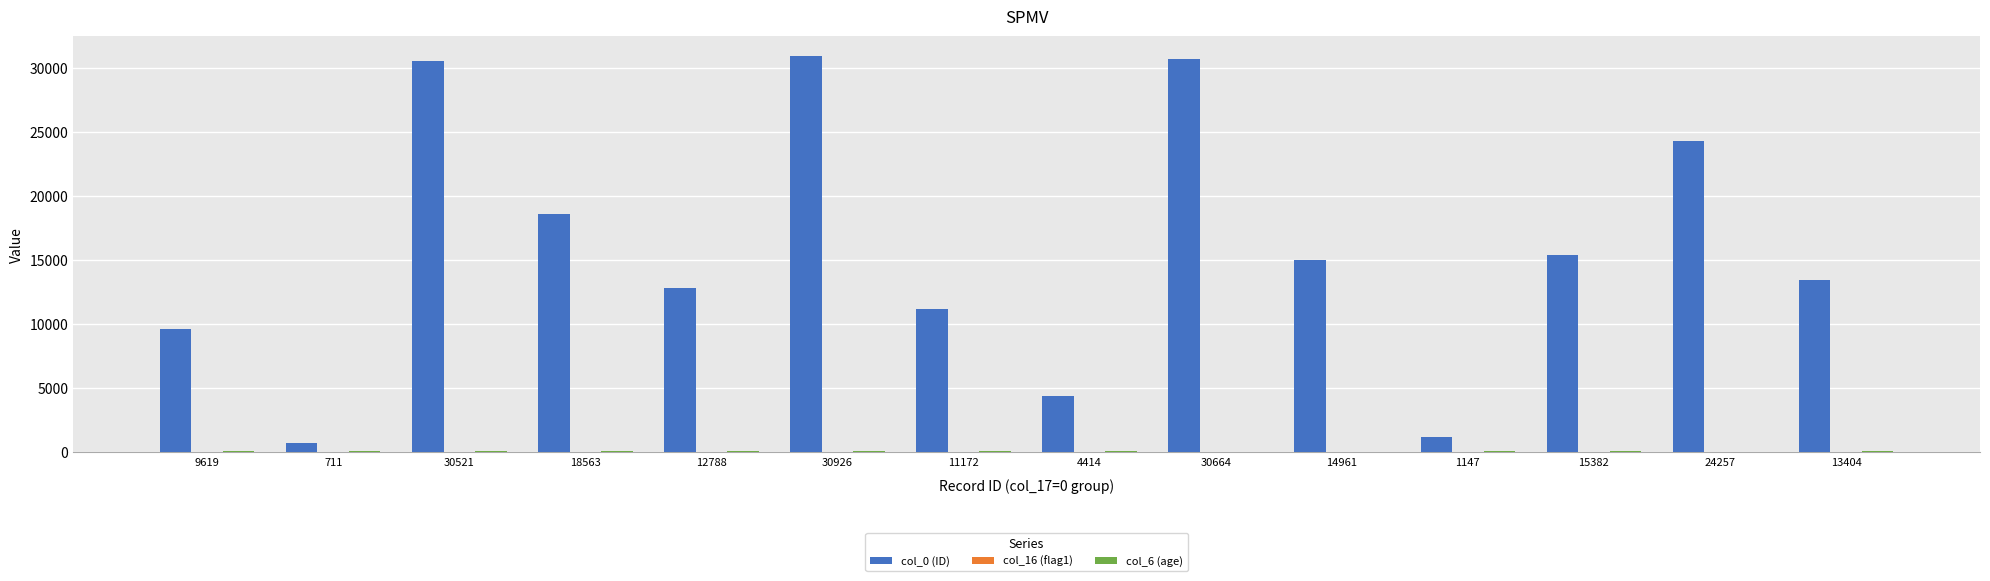

The col_0 (ID) series shows 11600 at 24257. True or false?

False